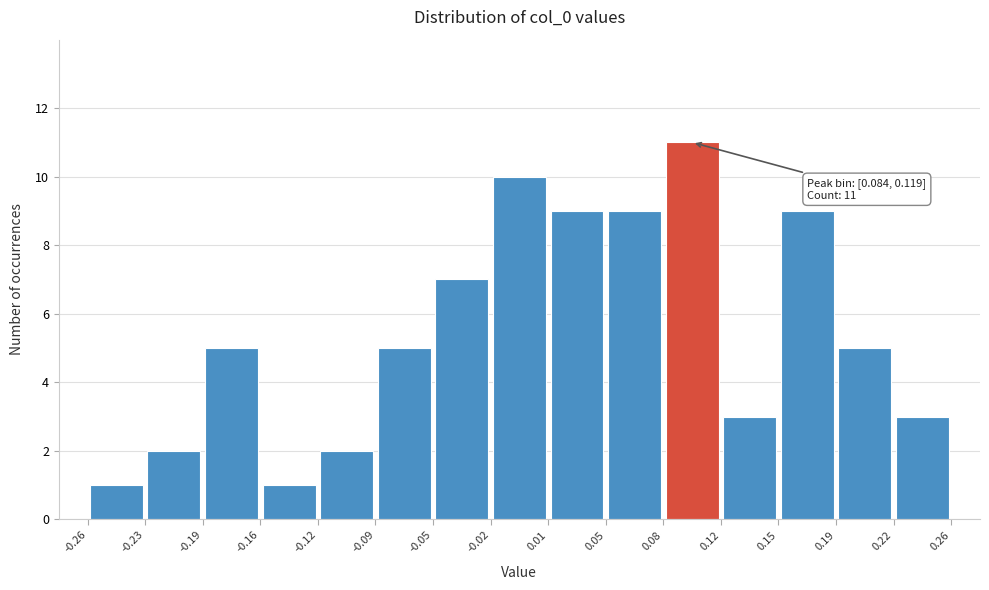

Over which range of the x-axis is the bar tallest?

0.08 to 0.12